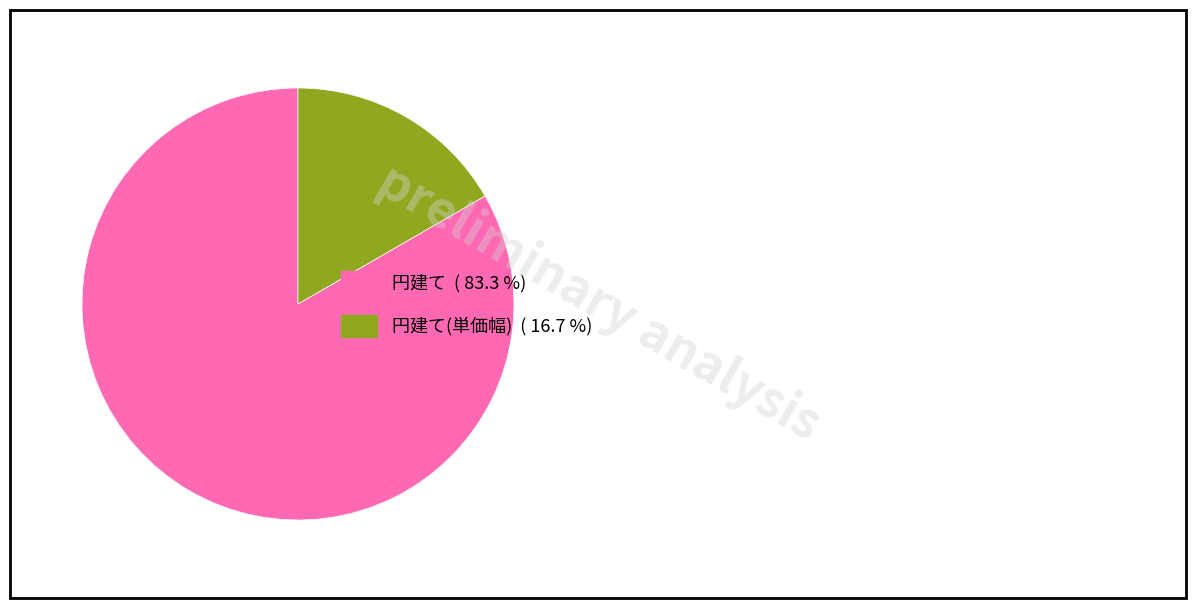

Is there a majority slice in this chart?

Yes